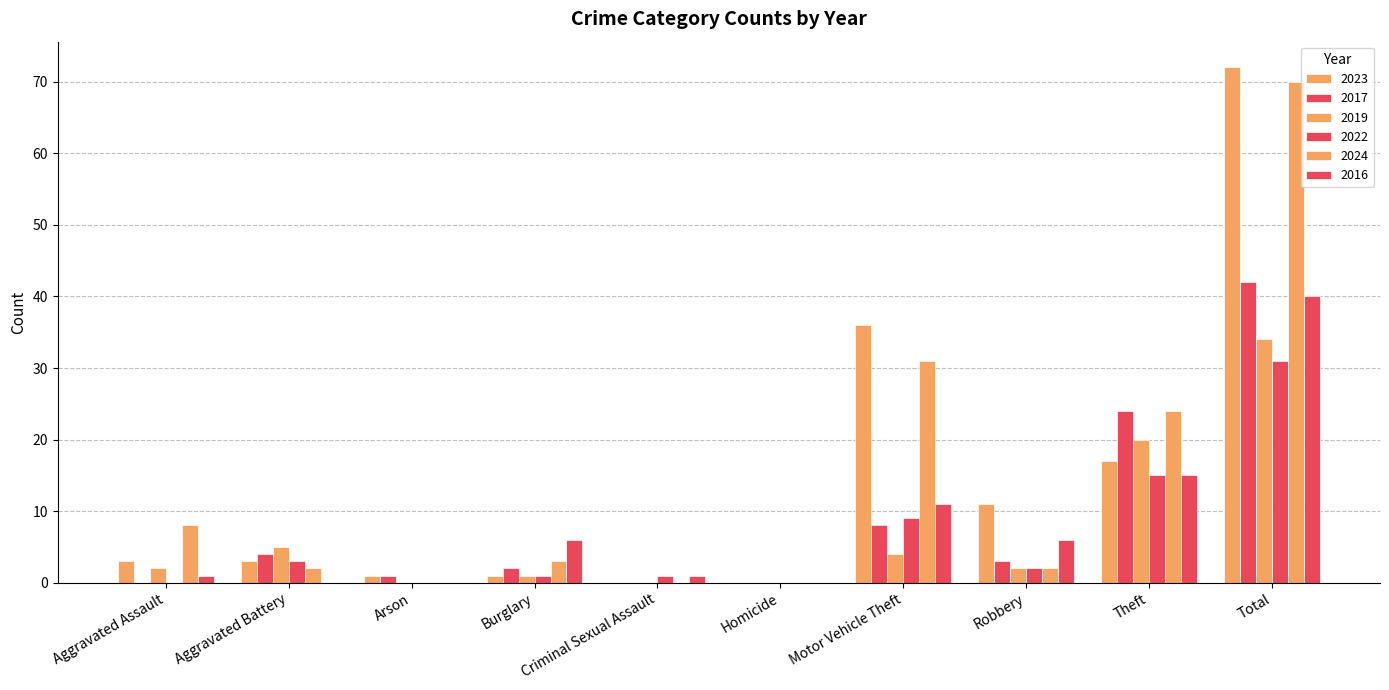

Reading left to right, list all the values displayed in this chart.

2023: 3	3	1	1	0	0	36	11	17	72
2017: 0	4	1	2	0	0	8	3	24	42
2019: 2	5	0	1	0	0	4	2	20	34
2022: 0	3	0	1	1	0	9	2	15	31
2024: 8	2	0	3	0	0	31	2	24	70
2016: 1	0	0	6	1	0	11	6	15	40